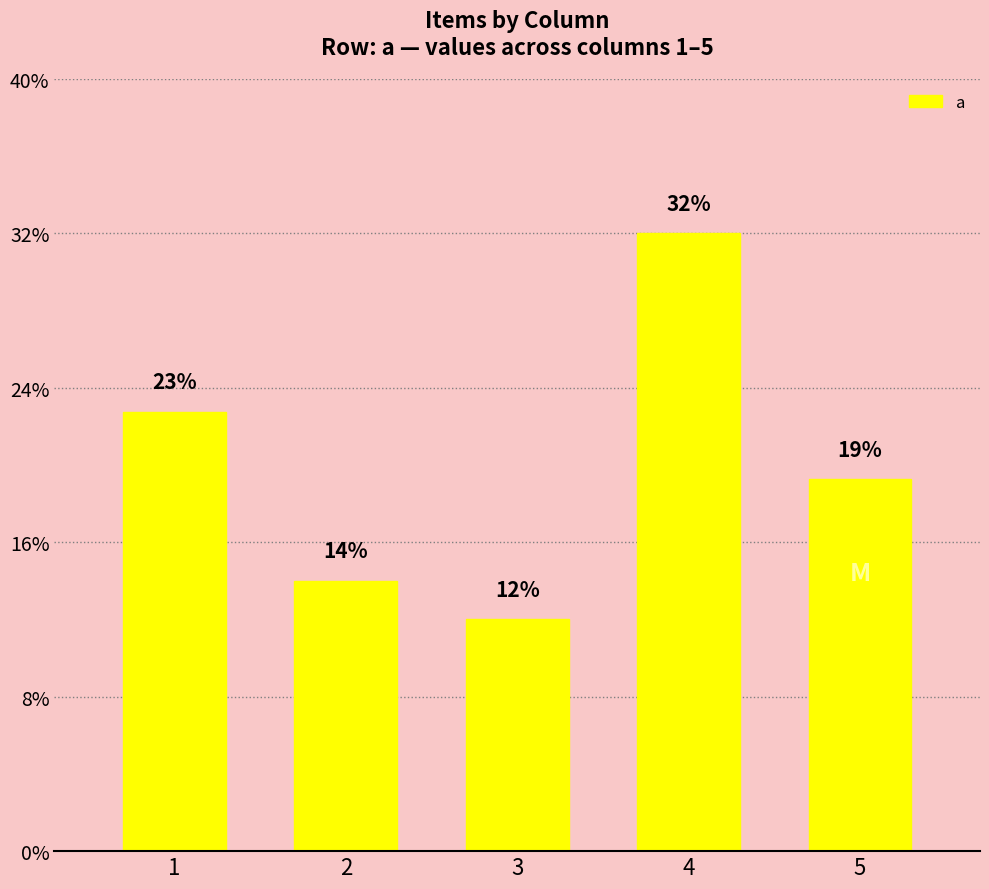

Are the bars horizontal?

No